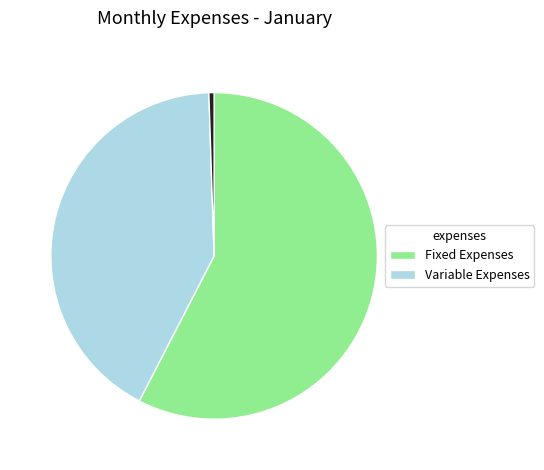

Is there any slice that represents more than half of the pie?

Yes